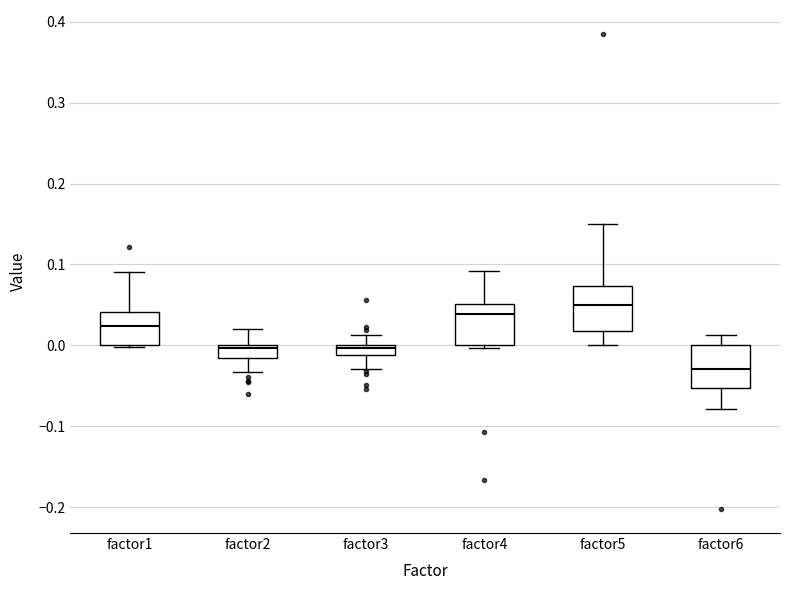

Which box has the highest median line?

factor5